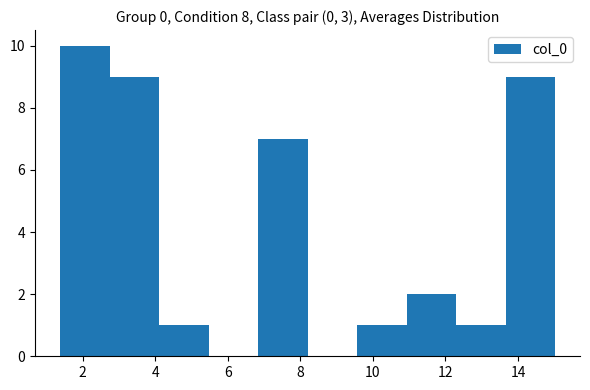

Reading left to right, list every bar in this chart as the range it spans on the x-axis followed by its height. Neither the bar edges nor the heights are printed on the chart, so give them approximately, as read against the axes.

1.4 to 2.8: 10
2.8 to 4.2: 9
4.2 to 5.4: 1
5.4 to 6.8: 0
6.8 to 8.2: 7
8.2 to 9.6: 0
9.6 to 11.0: 1
11.0 to 12.2: 2
12.2 to 13.6: 1
13.6 to 15.0: 9